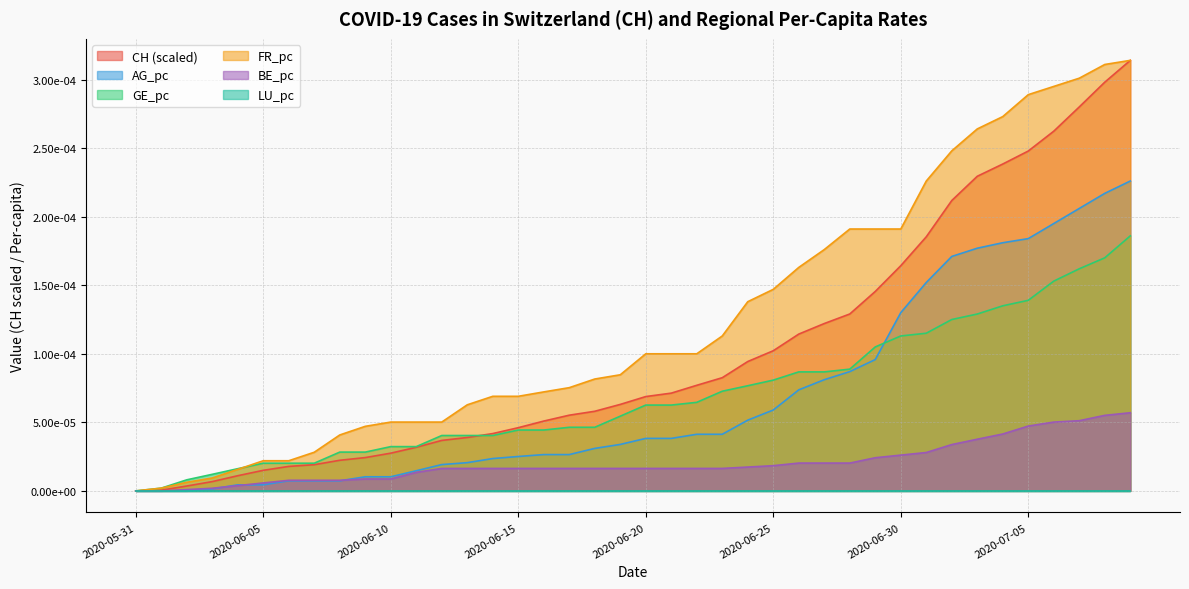

Does the chart display data point markers on the line(s)?

No